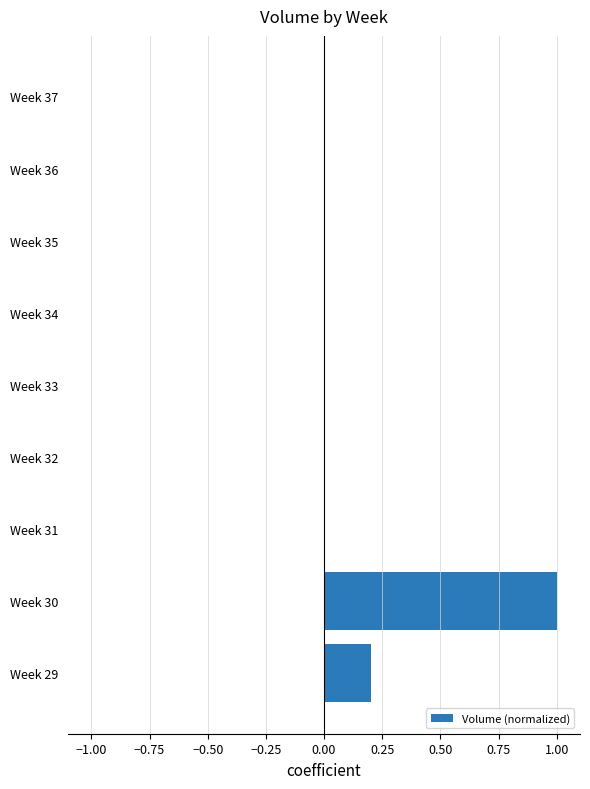

What is the average value?

0.1